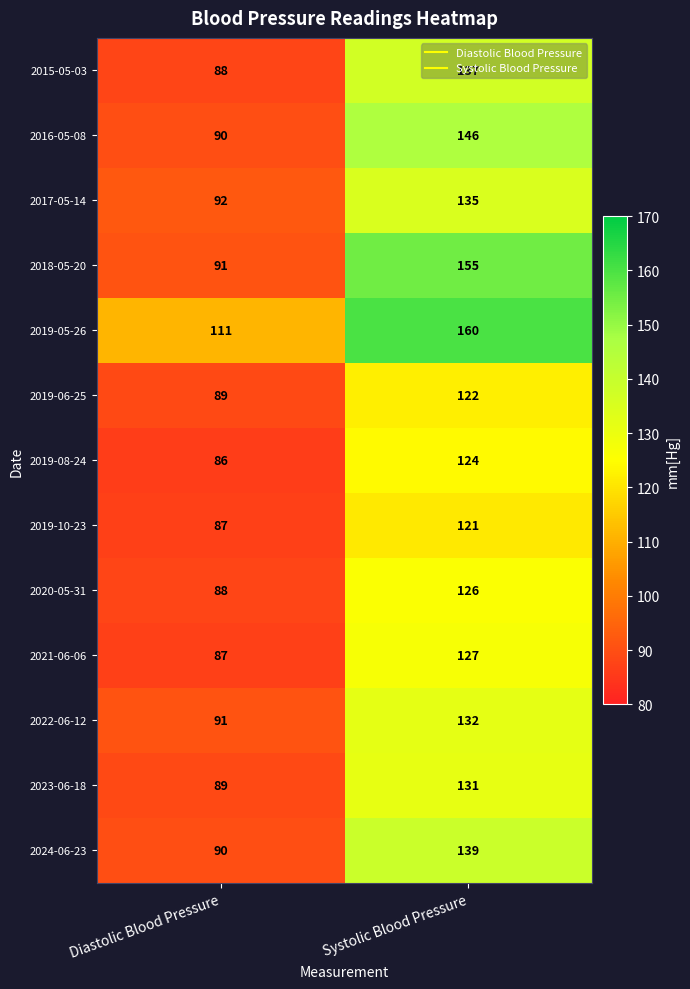

At which category is the sum across all series the highest?

Systolic Blood Pressure